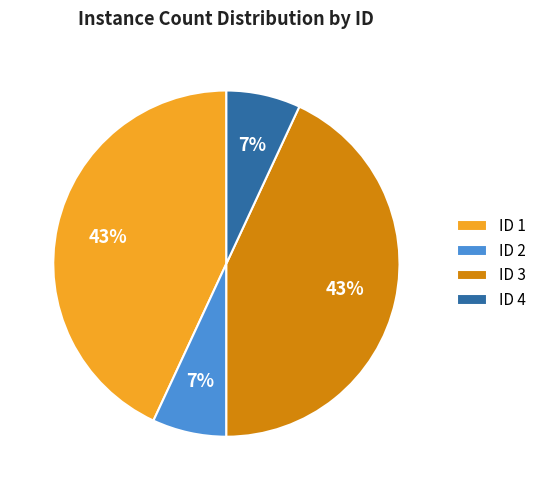

To the nearest percent, what portion does ID 3 represent?

43%